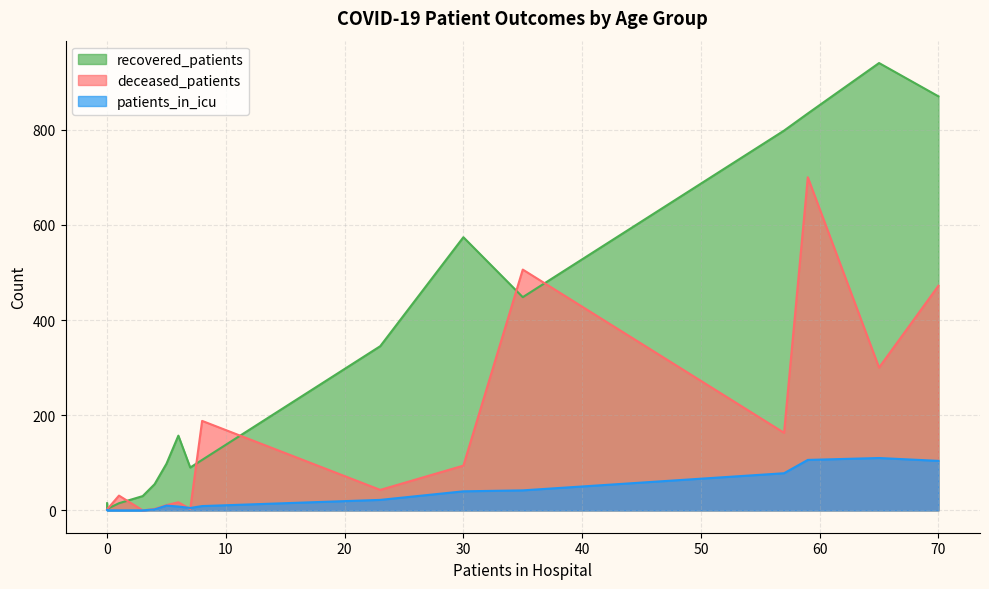

What is the sum of all recovered_patients values?

5378